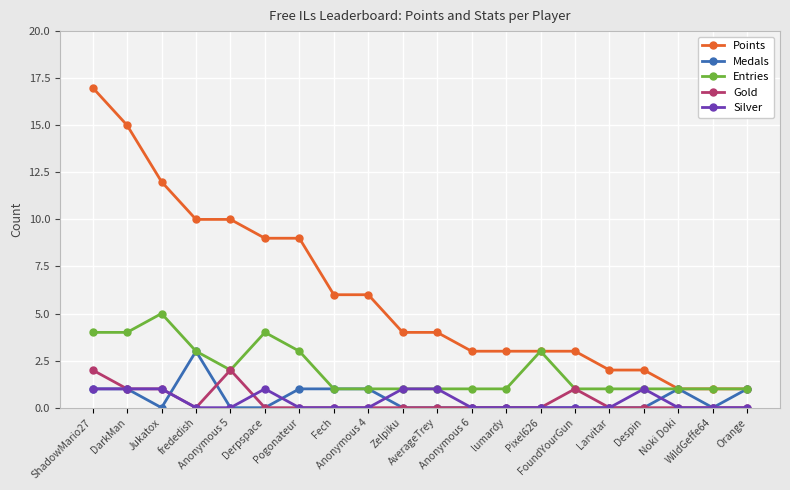

Which series has the widest spread of values?

Points